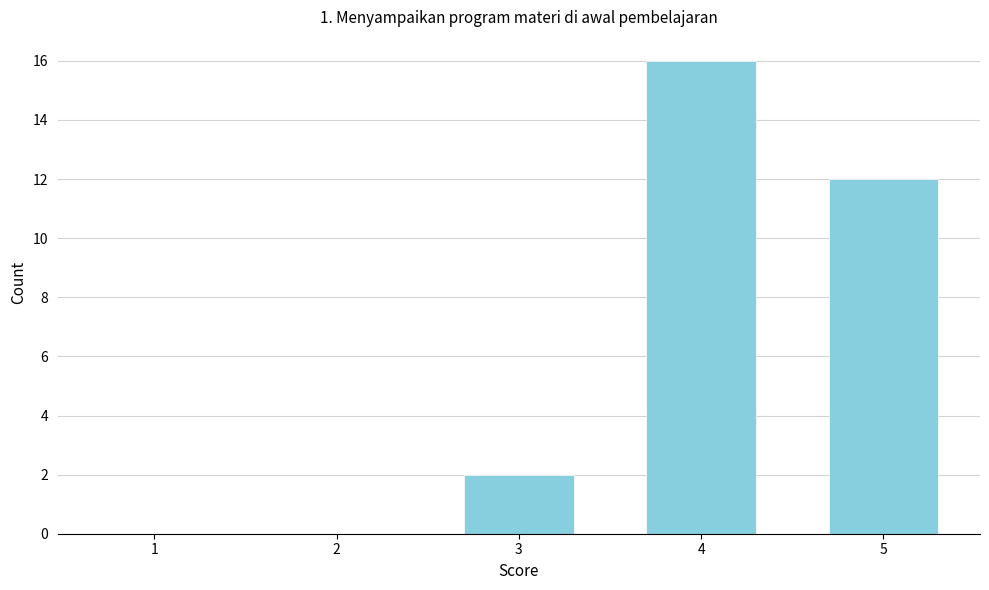

Reading left to right, extract all data points from this chart.

1=0	2=0	3=2	4=16	5=12